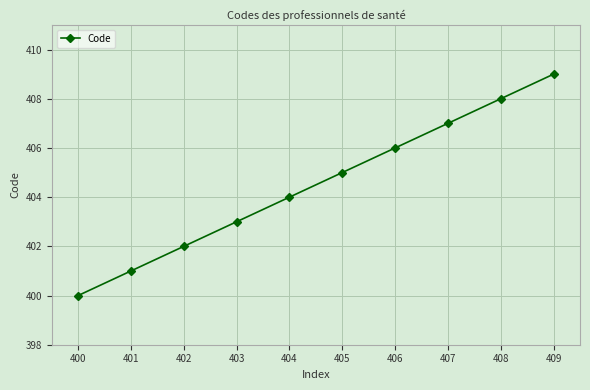

The chart shows a value of 408 at 408. True or false?

True